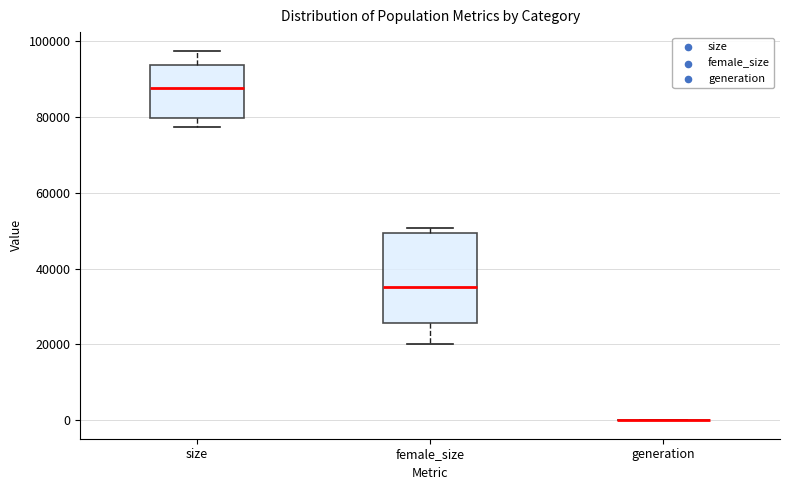

Comparing the boxes themselves (not the whiskers), which one is the tallest?

female_size